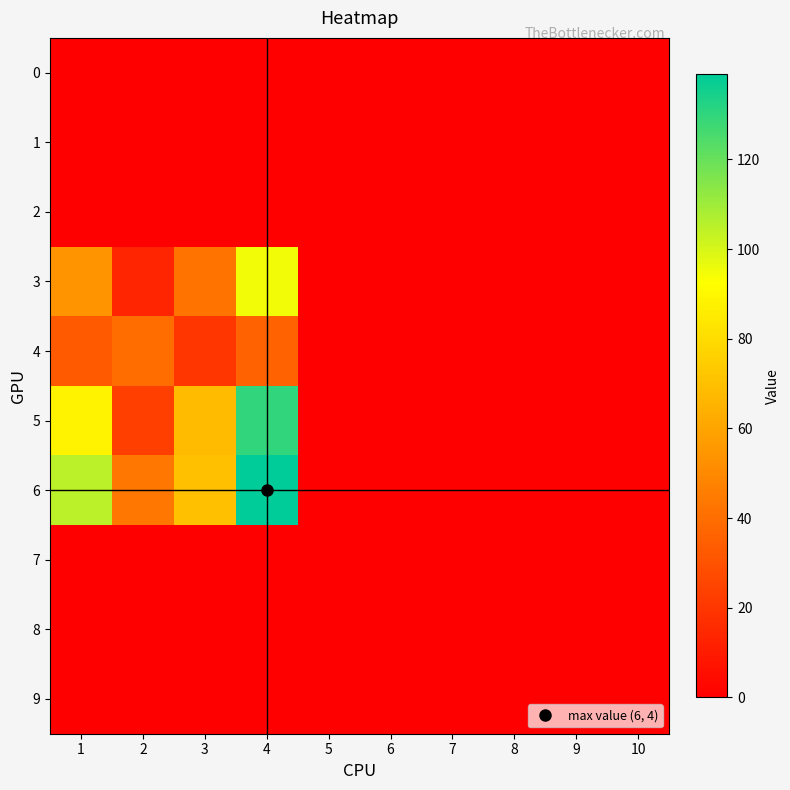

At how many categories does at least one series exceed 23?

4